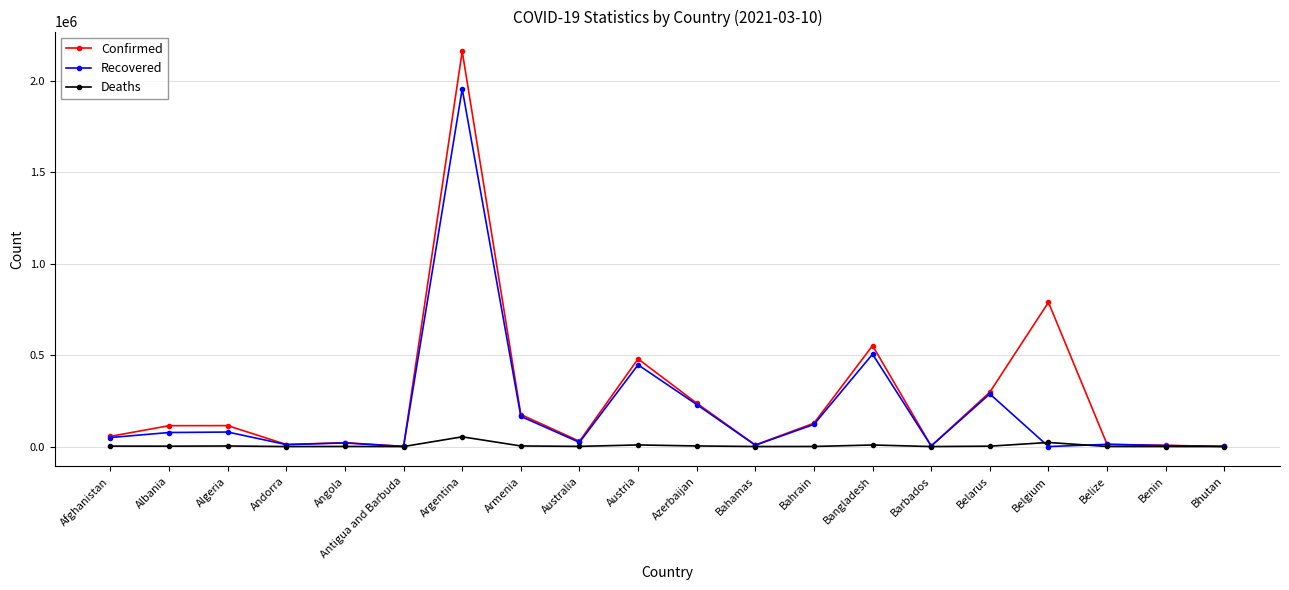

What is the difference between the Recovered values at Belize and Algeria?

67362